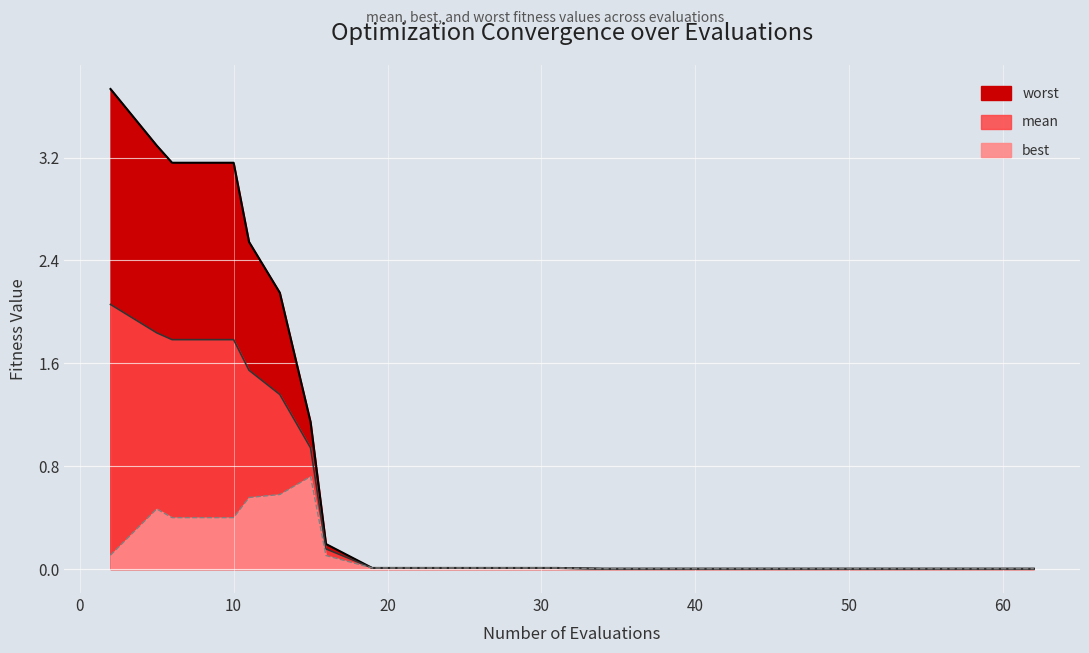

True or false: best and worst intersect in this chart.

False